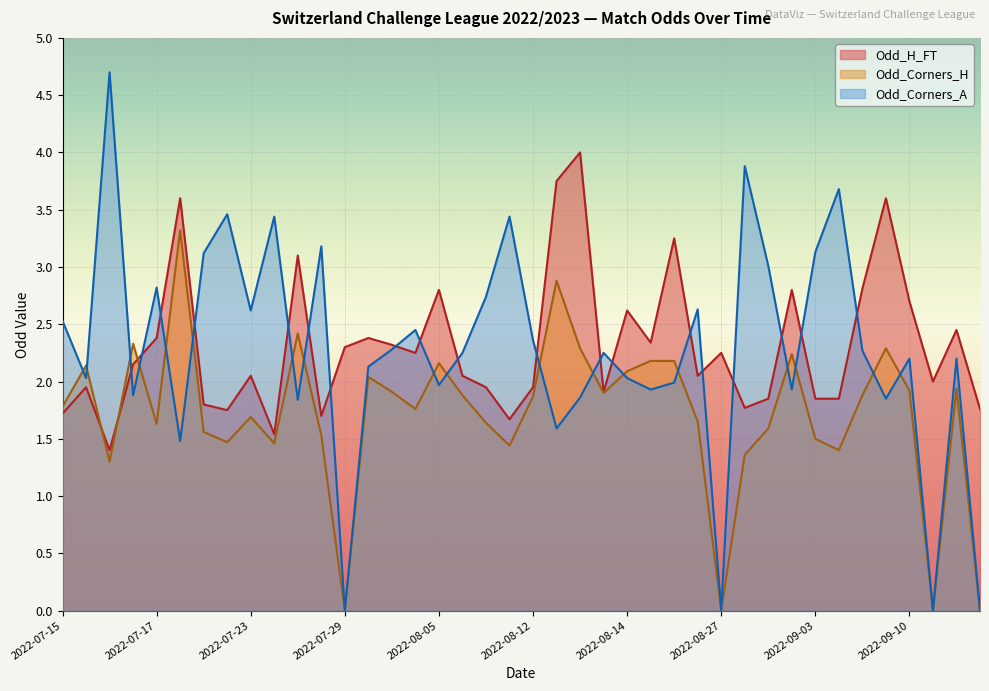

How many lines are shown in the chart?

3